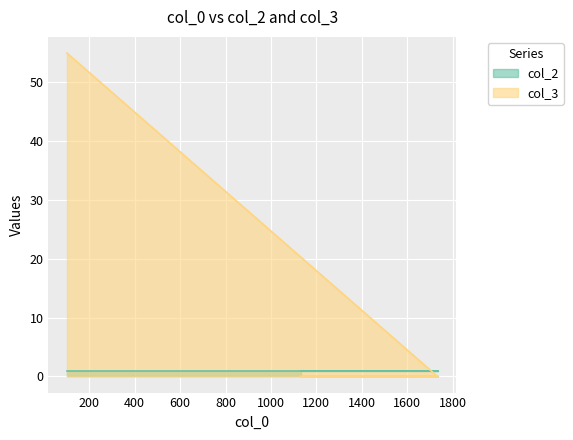

Does the chart display data point markers on the line(s)?

No